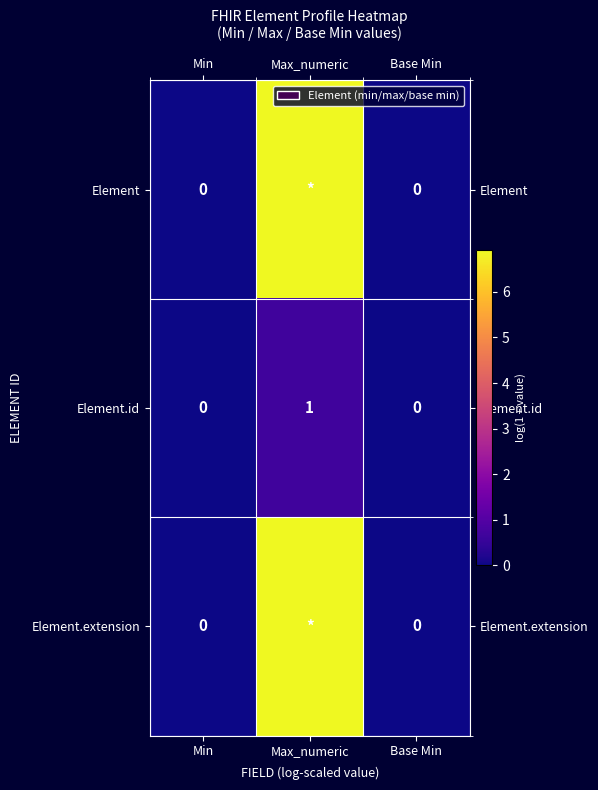

What value does the Element series have at Max_numeric?

6.9